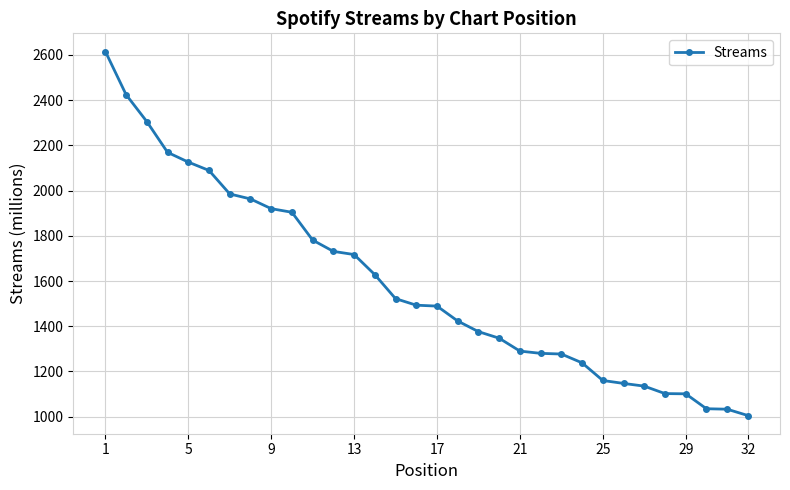

What is the greatest value displayed?

2615